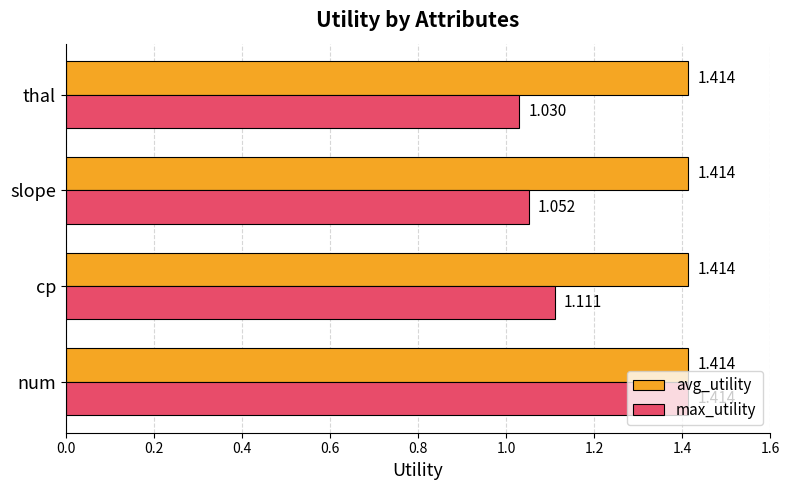

Rank the series by their average value, from highest to lowest.

avg_utility, max_utility